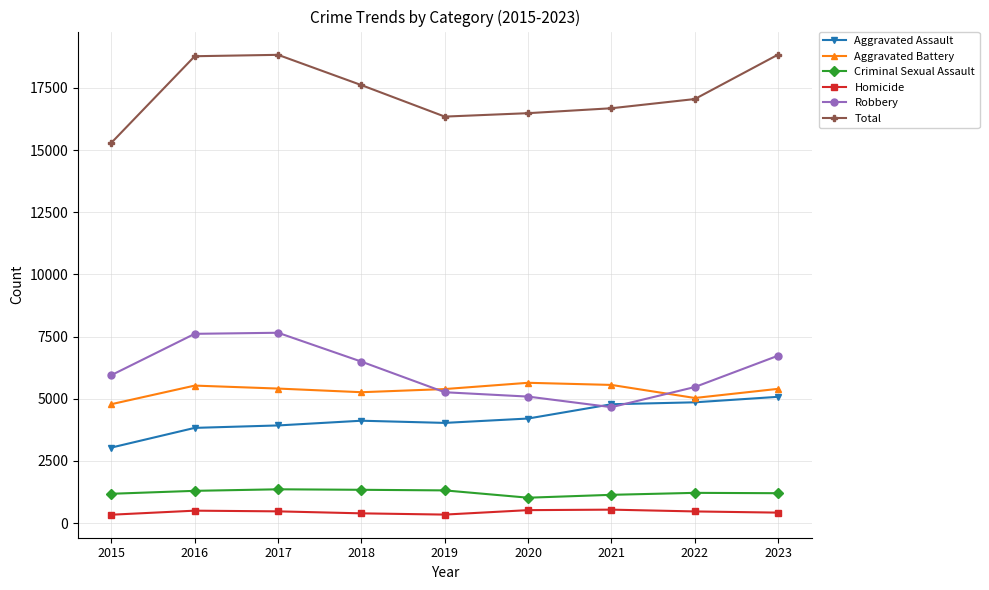

What are all the series names shown in the legend?

Aggravated Assault, Aggravated Battery, Criminal Sexual Assault, Homicide, Robbery, Total